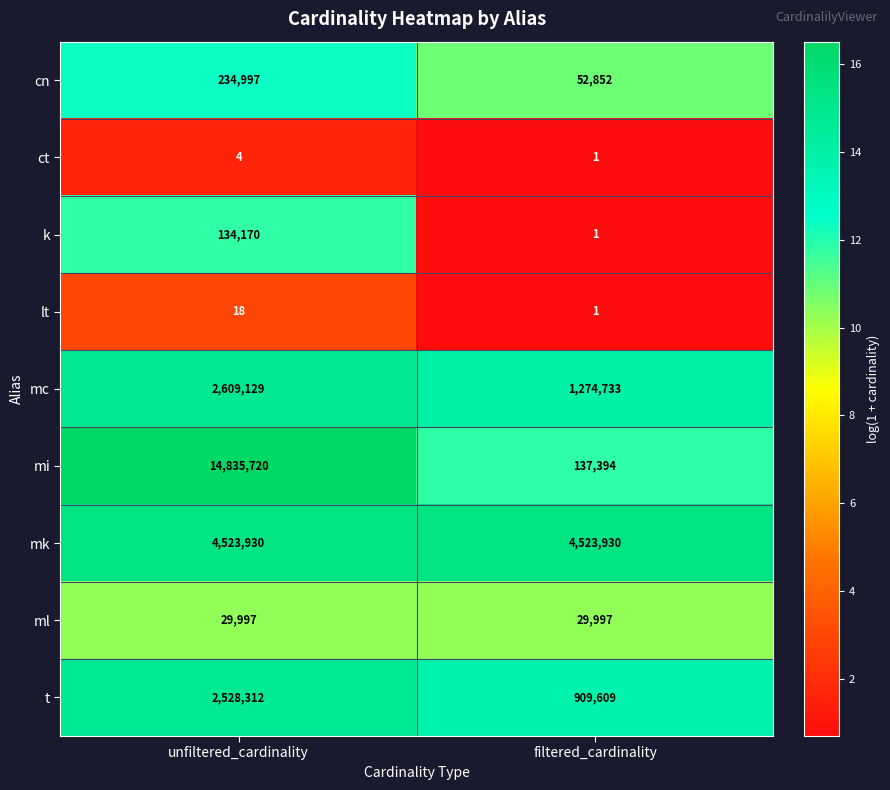

What is the difference between the highest and lowest values at filtered_cardinality?

4523929